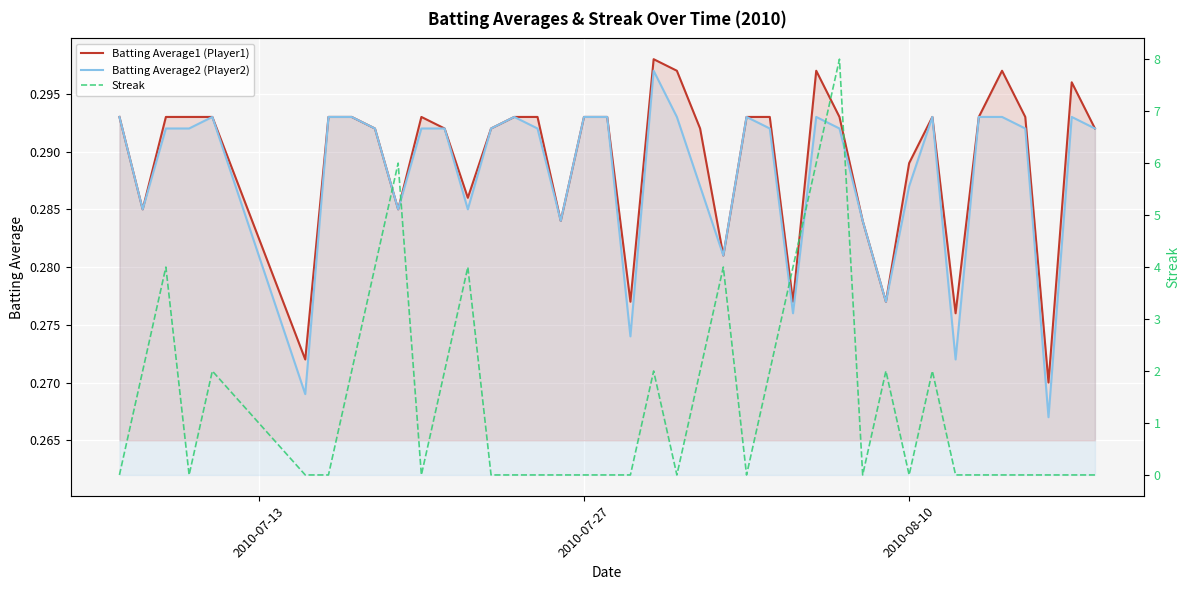

True or false: Batting Average2 (Player2) and Batting Average1 (Player1) cross at least once.

False